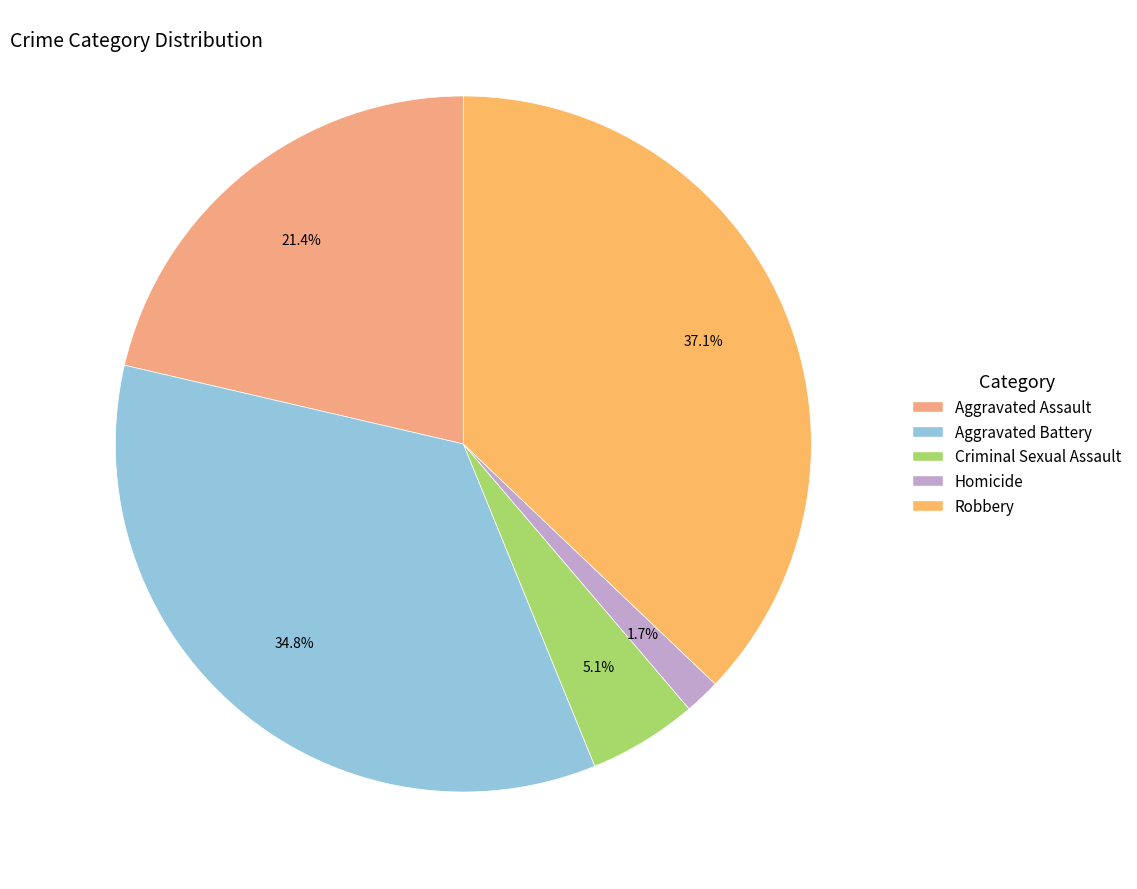

How many segments does this pie chart have?

5